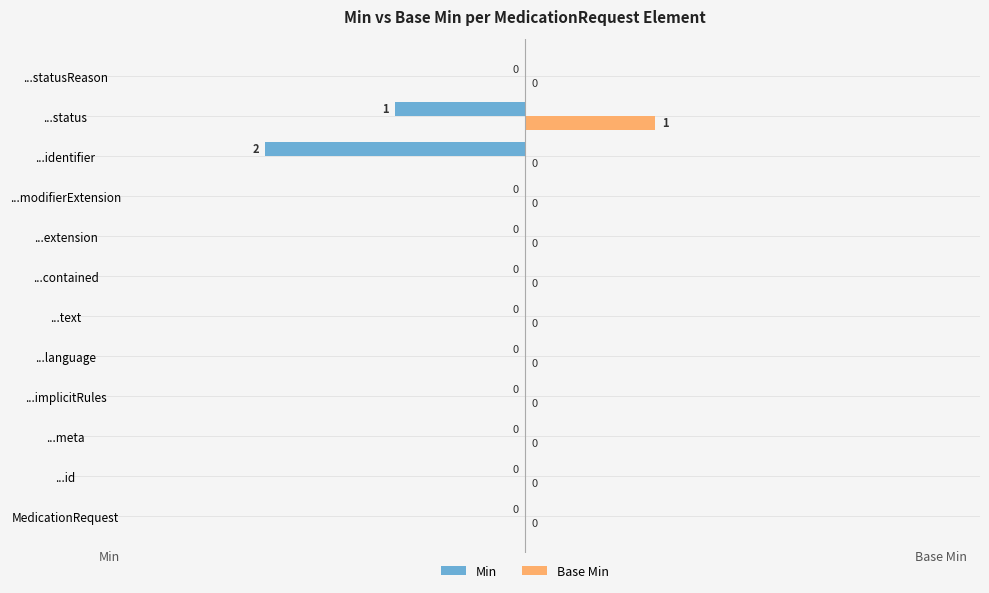

What is the sum of all Min values?

-3